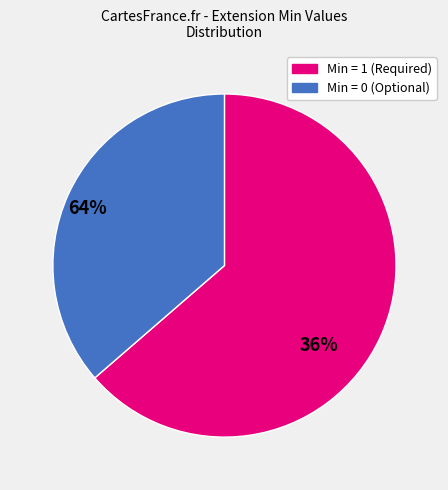

Does any single category account for the majority?

Yes